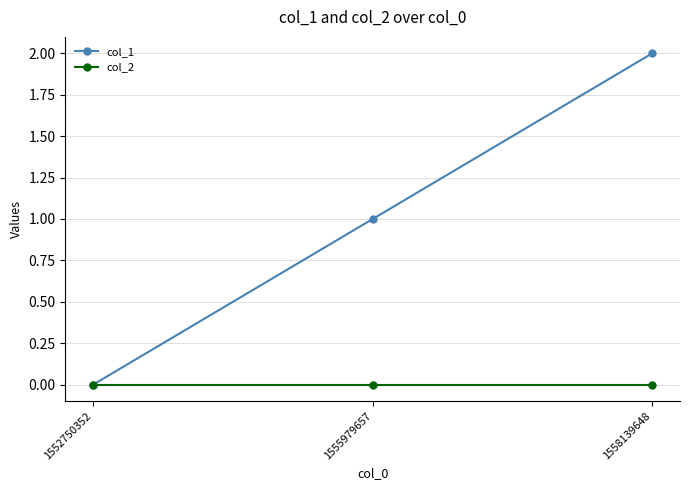

The col_2 series shows 0 at 1552750352. True or false?

True